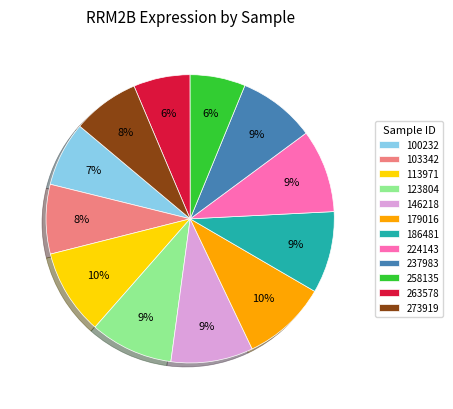

Is the sum of 123804 and 224143 greater than half?

No